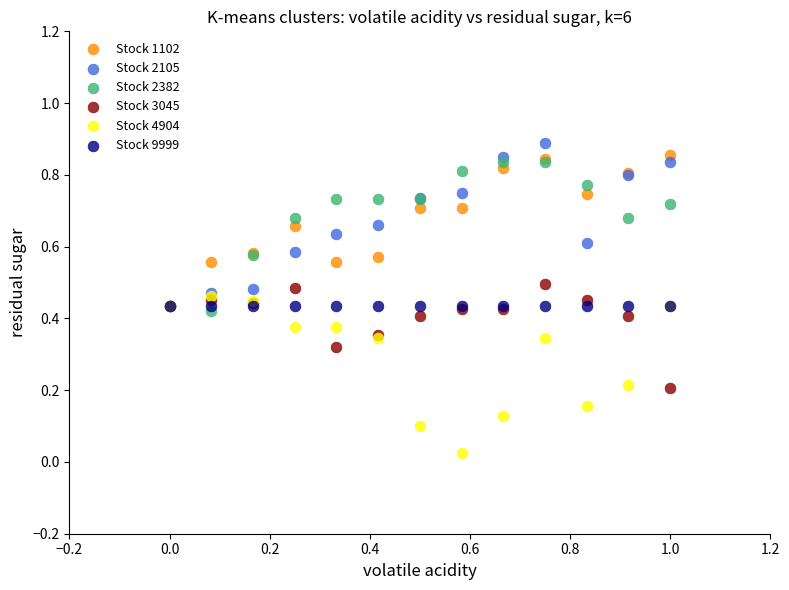

Which series contains the lowest Y value?

Stock 4904